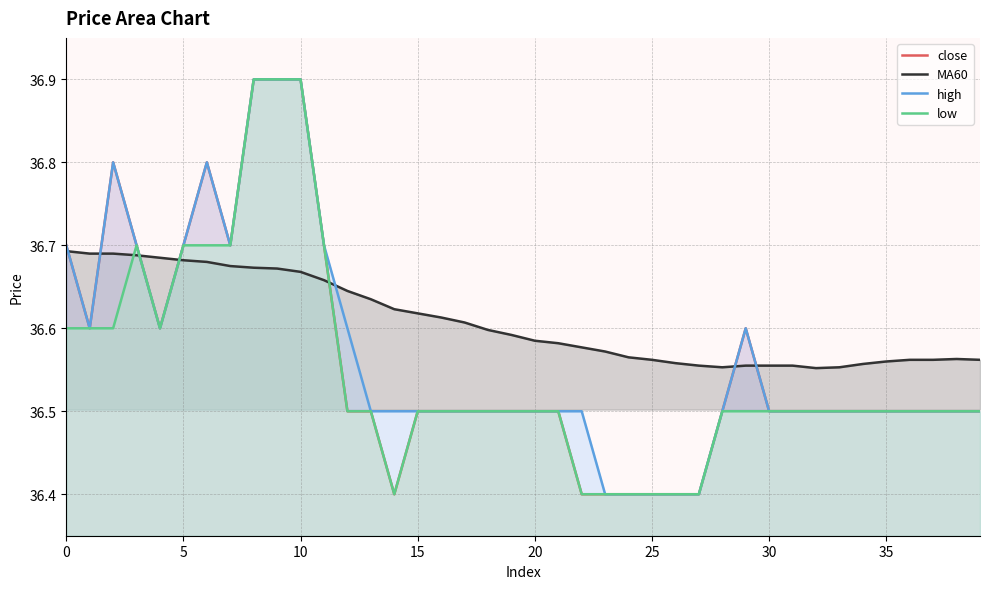

Reading right to left, extract all data points from this chart.

close: 36.5	36.5	36.5	36.5	36.5	36.5	36.5	36.5	36.5	36.5	36.6	36.5	36.4	36.4	36.4	36.4	36.4	36.4	36.5	36.5	36.5	36.5	36.5	36.5	36.5	36.4	36.5	36.5	36.7	36.9	36.9	36.9	36.7	36.8	36.7	36.6	36.7	36.8	36.6	36.7
MA60: 36.6	36.6	36.6	36.6	36.6	36.6	36.6	36.6	36.6	36.6	36.6	36.6	36.6	36.6	36.6	36.6	36.6	36.6	36.6	36.6	36.6	36.6	36.6	36.6	36.6	36.6	36.6	36.6	36.7	36.7	36.7	36.7	36.7	36.7	36.7	36.7	36.7	36.7	36.7	36.7
high: 36.5	36.5	36.5	36.5	36.5	36.5	36.5	36.5	36.5	36.5	36.6	36.5	36.4	36.4	36.4	36.4	36.4	36.5	36.5	36.5	36.5	36.5	36.5	36.5	36.5	36.5	36.5	36.6	36.7	36.9	36.9	36.9	36.7	36.8	36.7	36.6	36.7	36.8	36.6	36.7
low: 36.5	36.5	36.5	36.5	36.5	36.5	36.5	36.5	36.5	36.5	36.5	36.5	36.4	36.4	36.4	36.4	36.4	36.4	36.5	36.5	36.5	36.5	36.5	36.5	36.5	36.4	36.5	36.5	36.7	36.9	36.9	36.9	36.7	36.7	36.7	36.6	36.7	36.6	36.6	36.6